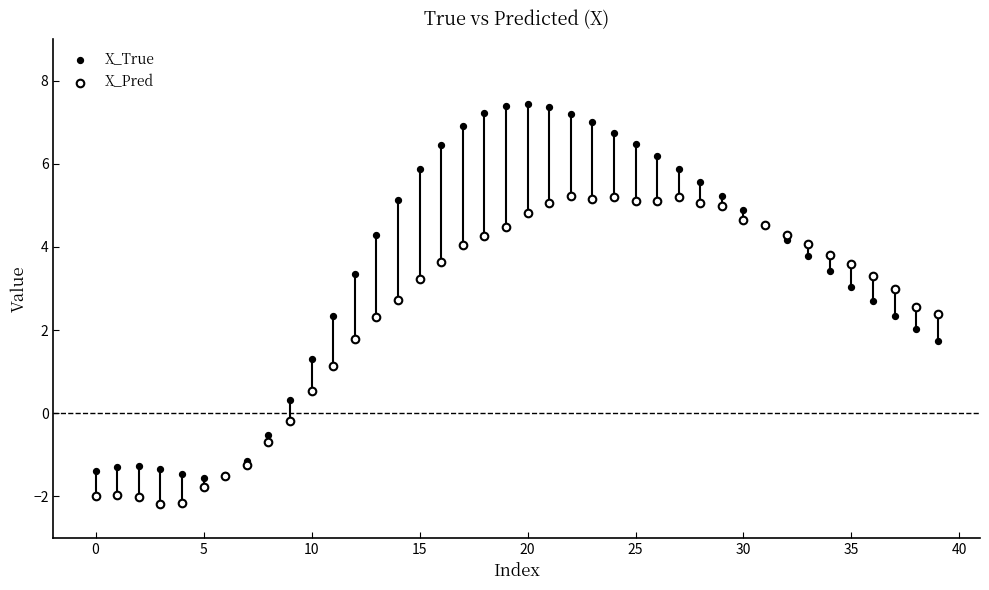

Which series contains the lowest Y value?

X_Pred